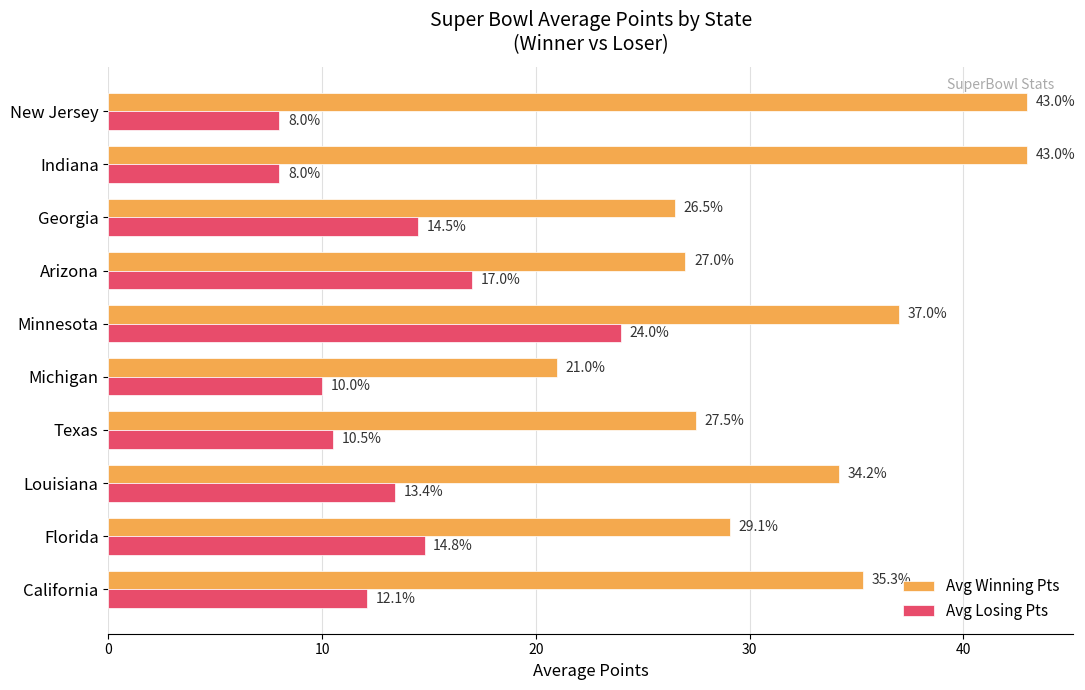

True or false: Avg Winning Pts has a value of 37.0 at Minnesota.

True